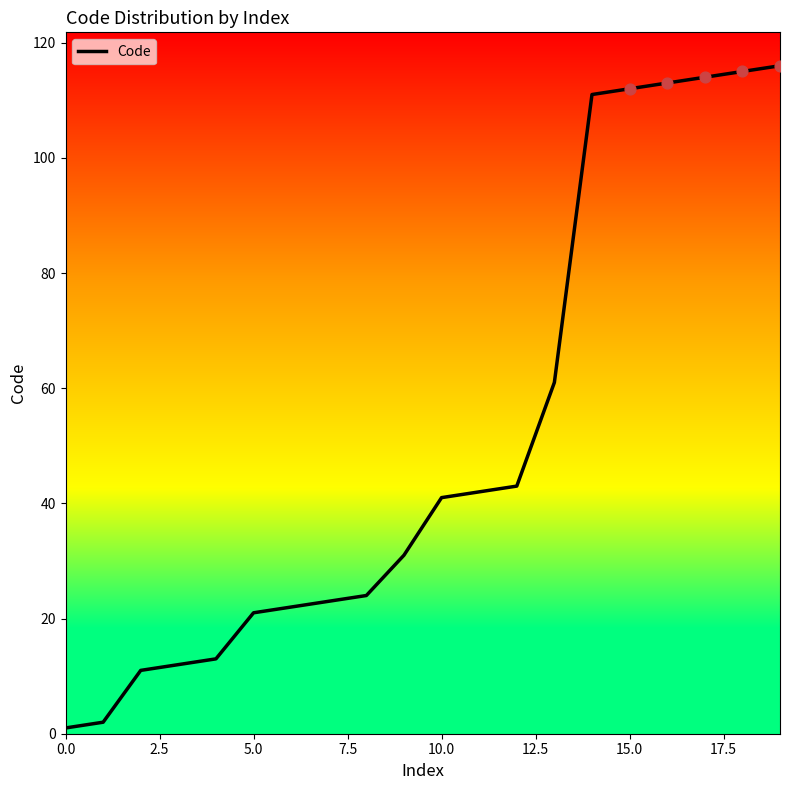

What is the maximum value shown in the chart?

116